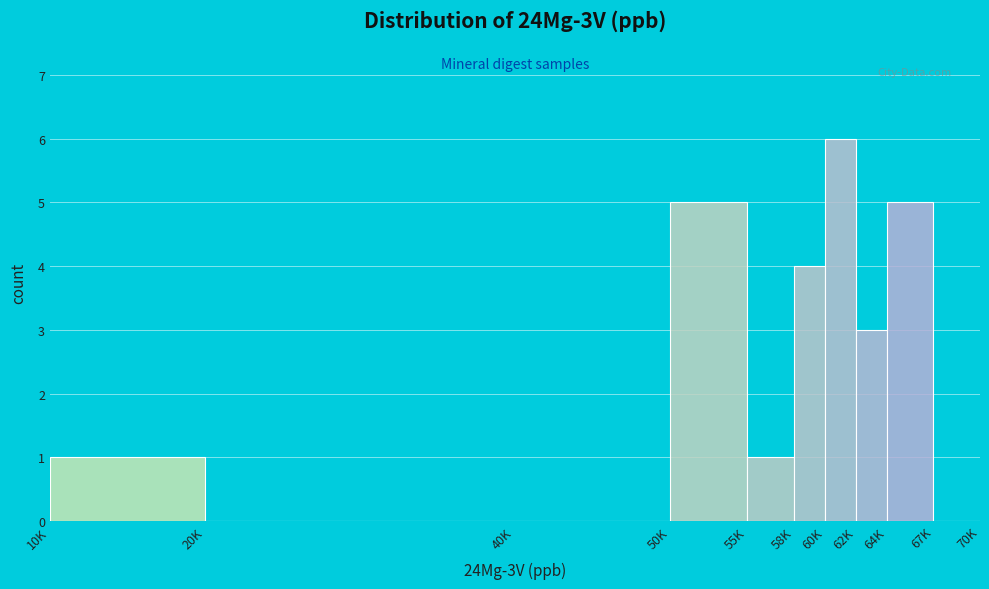

Reading left to right, transcribe all the data shown in this chart.

10K=1	20K=0	40K=0	50K=5	55K=1	58K=4	60K=6	62K=3	64K=5	67K=0